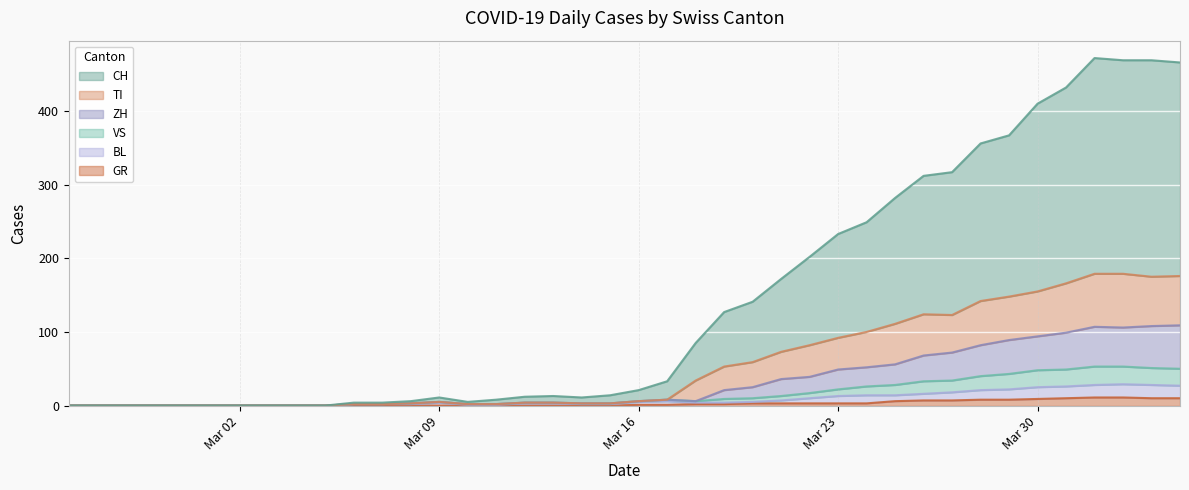

Is it true that GR equals 1 at Mar 16?

True